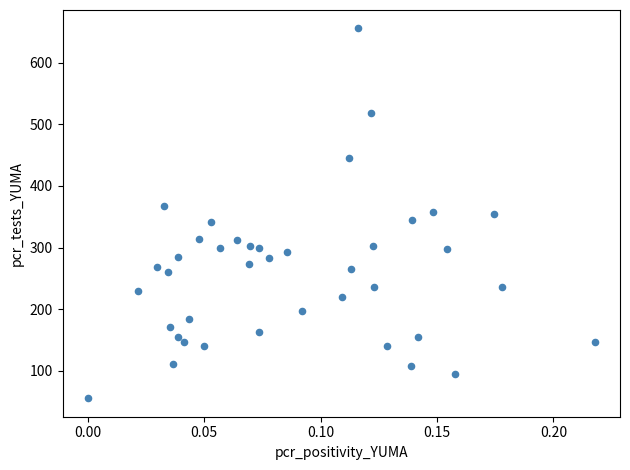

Count the number of points in this scatter plot.

40